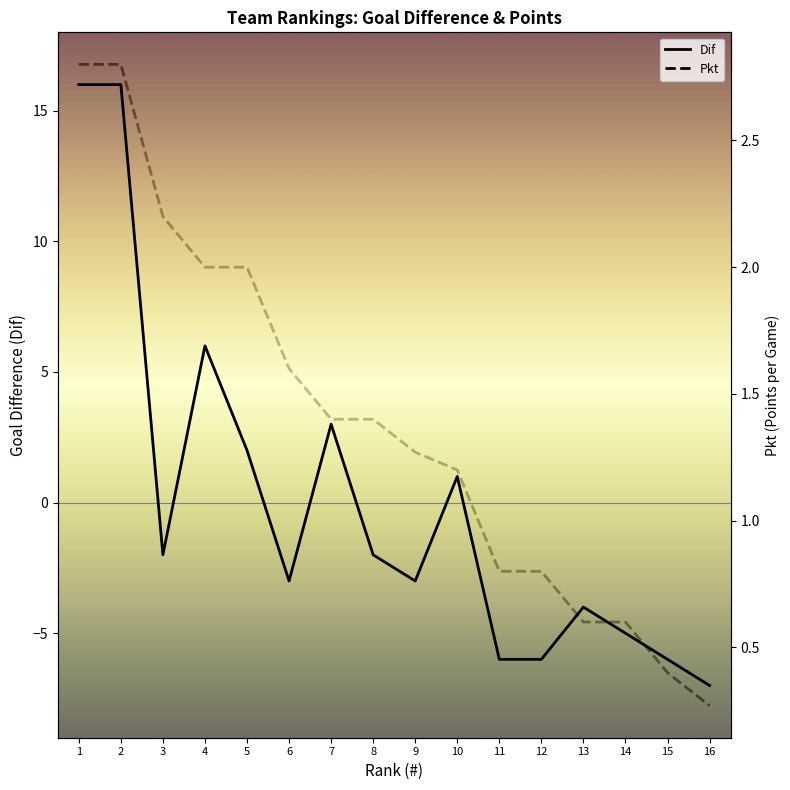

The Pkt series shows 1.3 at 11. True or false?

False